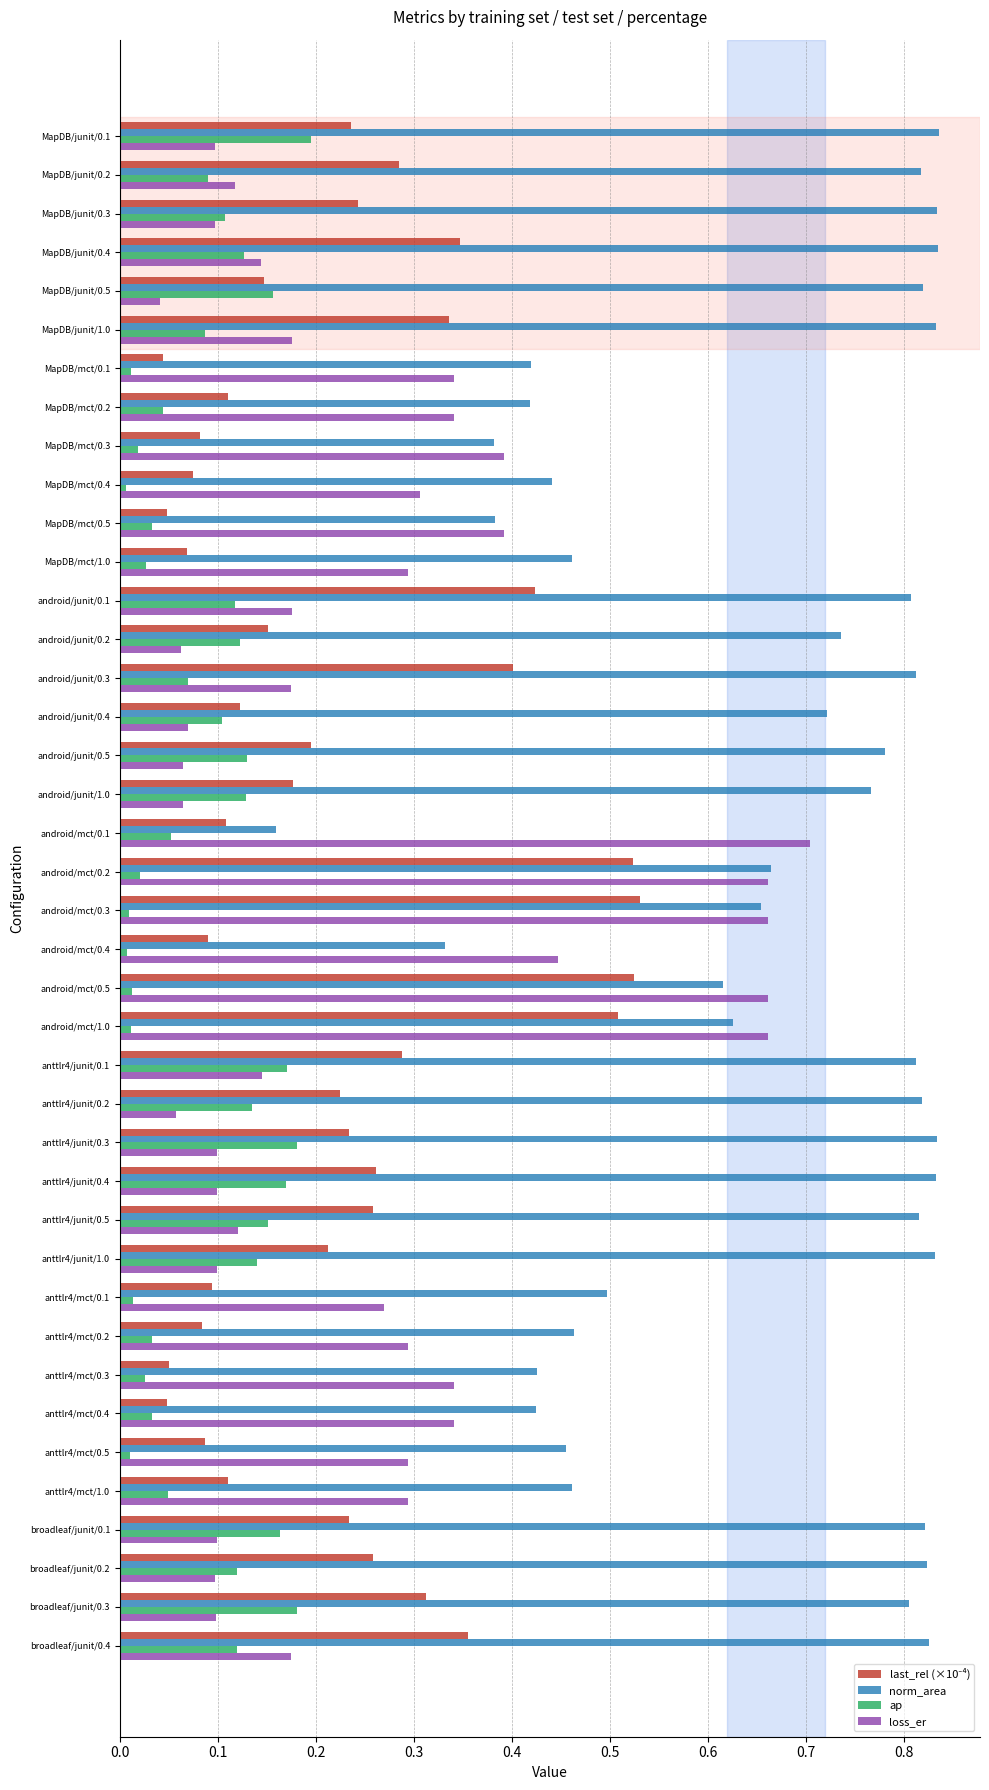

Between MapDB/mct/0.1 and anttlr4/junit/1.0, which series saw the biggest shift?

norm_area